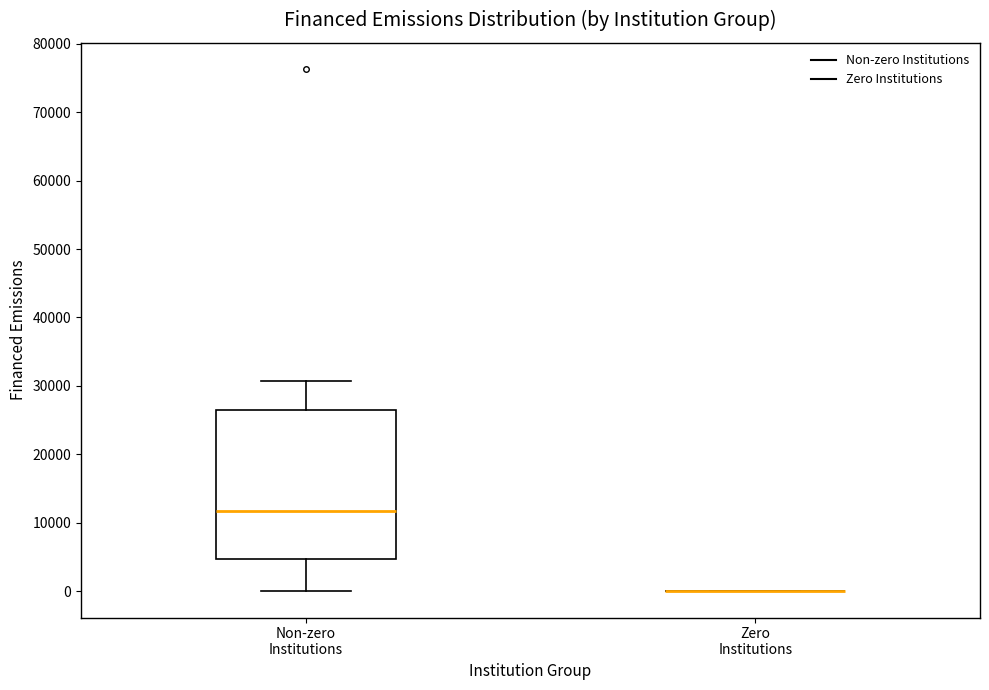

Where is the upper edge of the box for Non-zero Institutions on the y-axis? The values are not printed on the chart, so give them approximately, as read against the axis.

27000